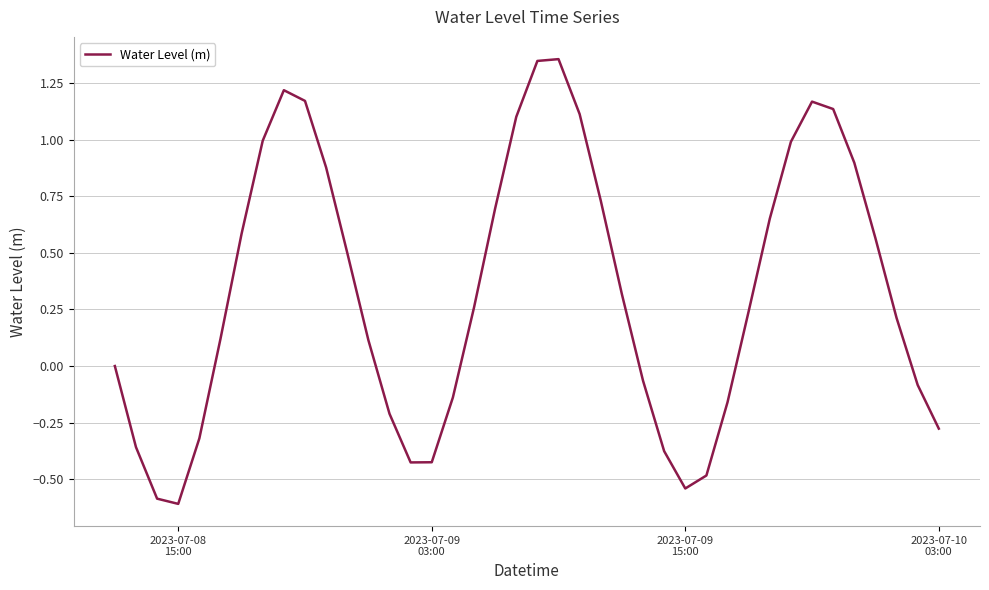

What is the minimum value shown in the chart?

-0.6